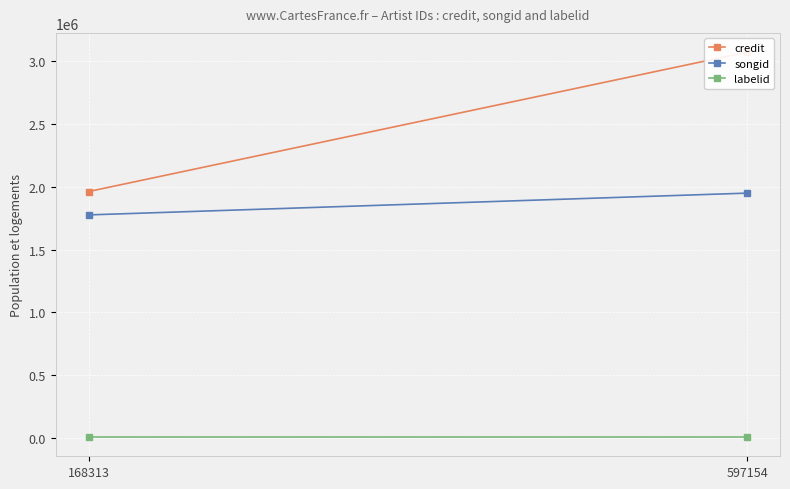

Which series has the largest total across all categories?

credit